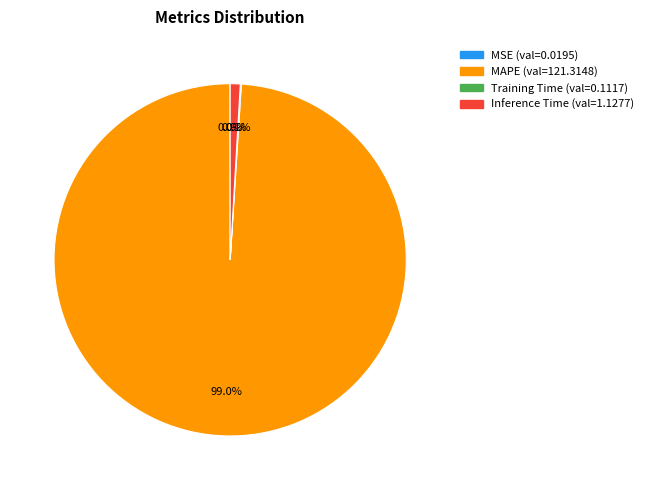

What is the largest slice in the pie chart?

MAPE